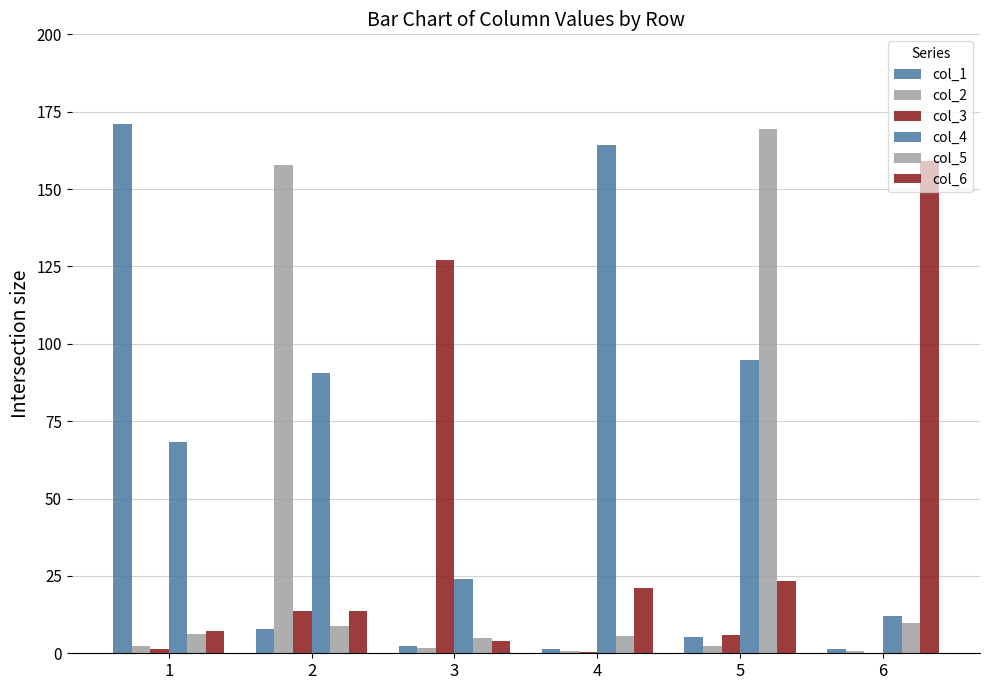

Which has a higher value, 5 or 1?

1